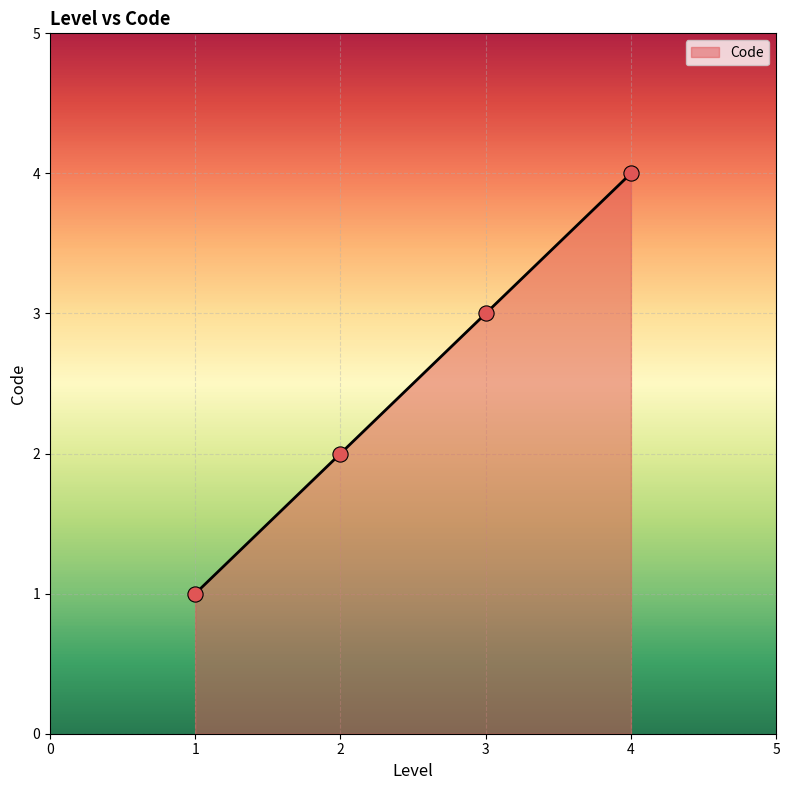

What is the change in value from 3 to 4?

+1